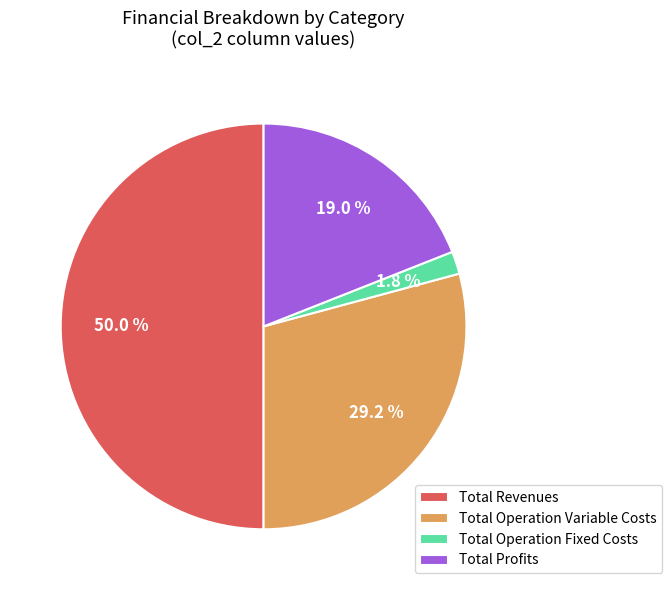

What percentage do Total Operation Variable Costs and Total Revenues together represent?

79.2%